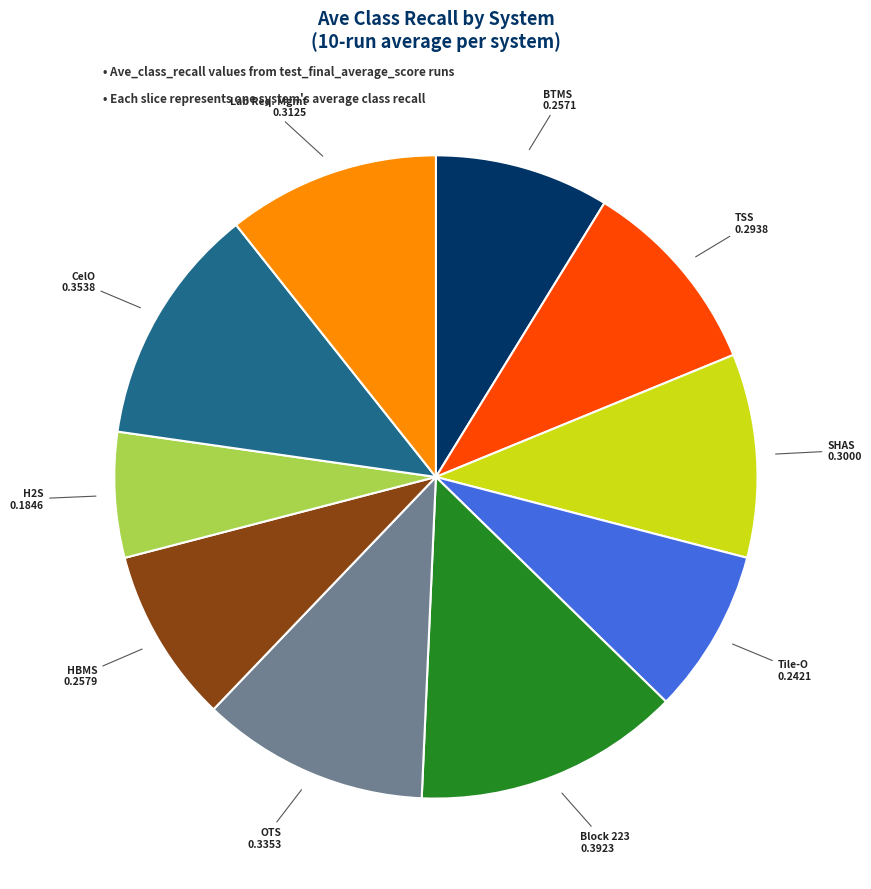

Between Tile-O and CelO, which is larger?

CelO